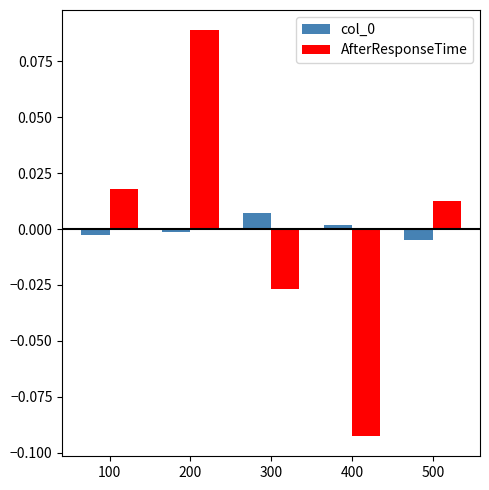

Which series has the widest spread of values?

AfterResponseTime